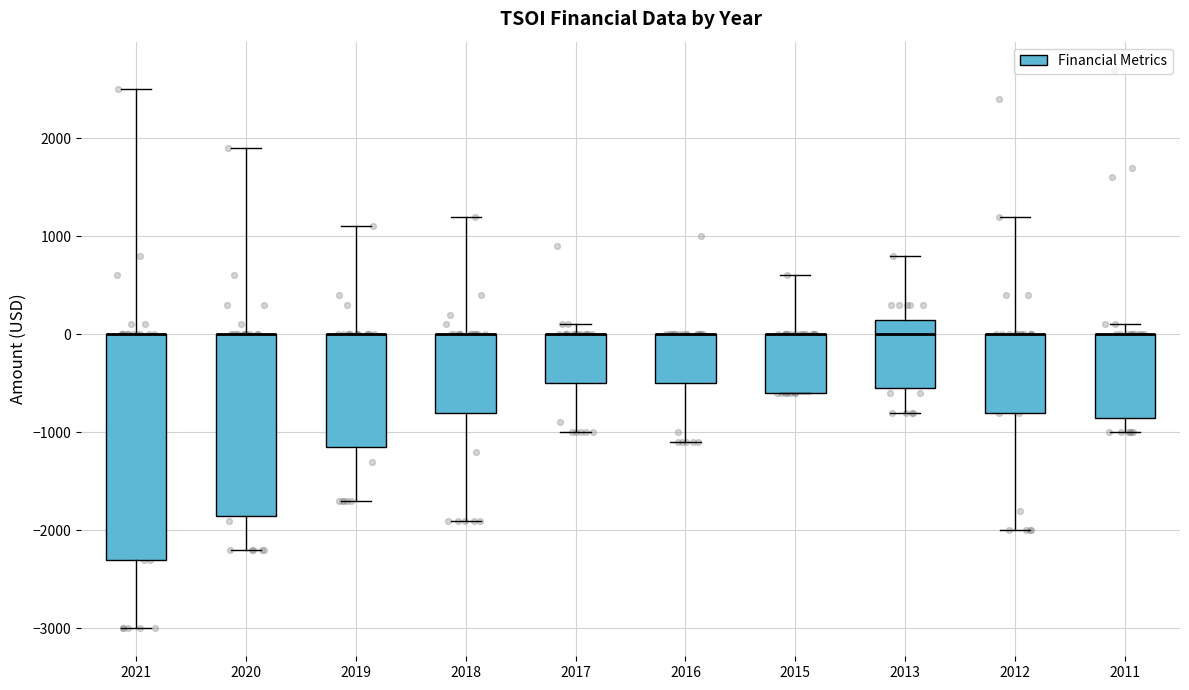

Reading left to right, transcribe this box plot: for each box, give where its median line is, the range the box spans, and where its two whiskers end, as read against the y-axis. The values are not printed on the chart, so give them approximately, as read against the axis.

2021: median 0 (drawn on the box's upper edge), box -2300 to 0, whiskers -3000 to 2500
2020: median 0 (drawn on the box's upper edge), box -1800 to 0, whiskers -2200 to 1900
2019: median 0 (drawn on the box's upper edge), box -1100 to 0, whiskers -1700 to 1100
2018: median 0 (drawn on the box's upper edge), box -800 to 0, whiskers -1900 to 1200
2017: median 0 (drawn on the box's upper edge), box -500 to 0, whiskers -1000 to 100
2016: median 0 (drawn on the box's upper edge), box -500 to 0, whiskers -1100 to 0
2015: median 0 (drawn on the box's upper edge), box -600 to 0, whiskers -600 to 600
2013: median 0, box -500 to 200, whiskers -800 to 800
2012: median 0 (drawn on the box's upper edge), box -800 to 0, whiskers -2000 to 1200
2011: median 0 (drawn on the box's upper edge), box -800 to 0, whiskers -1000 to 100